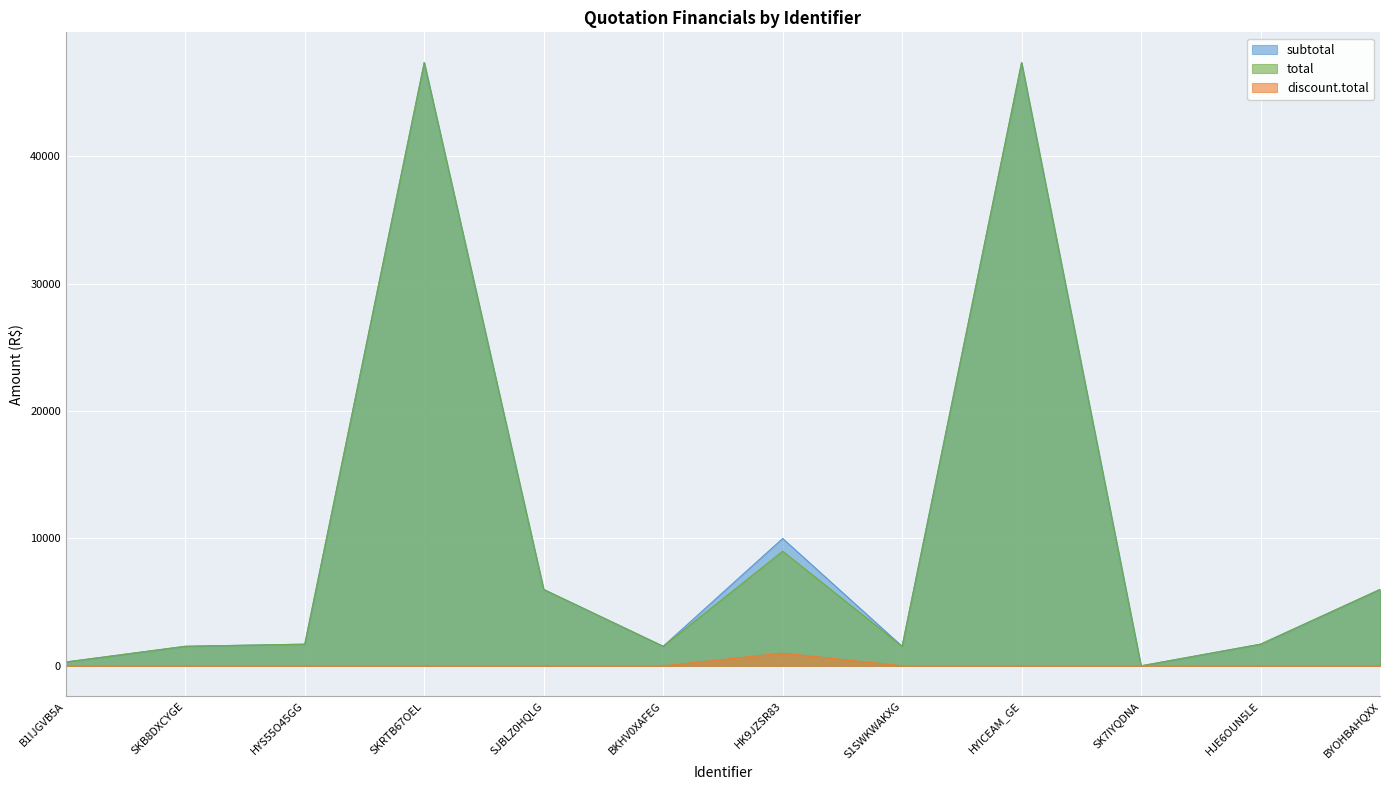

What is the sum of all discount.total values?

1000.0